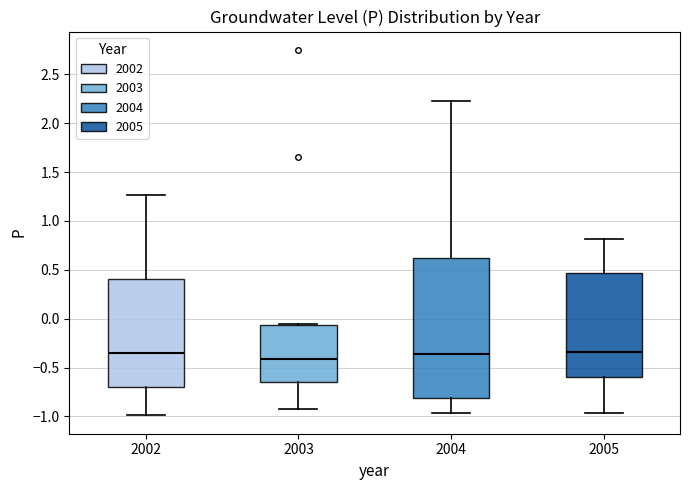

Which box has the lowest median line?

2003